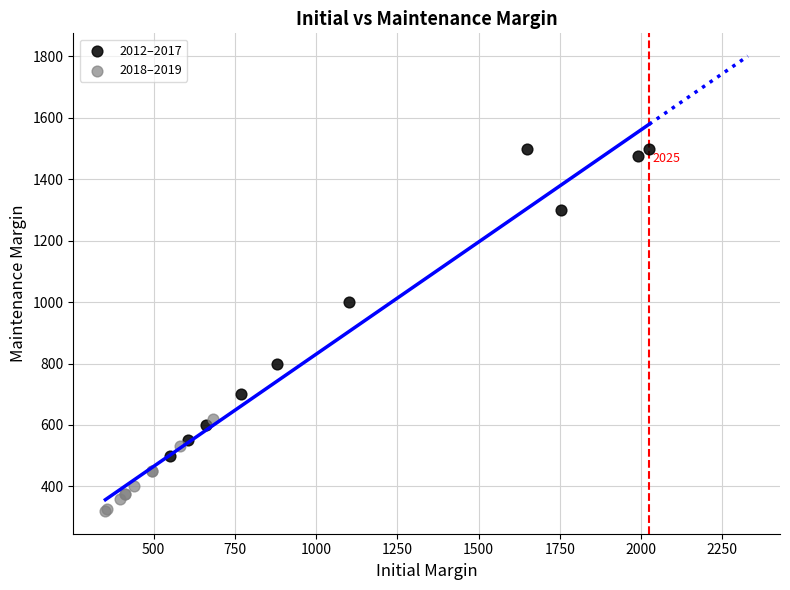

Which series contains the highest Y value?

2012–2017